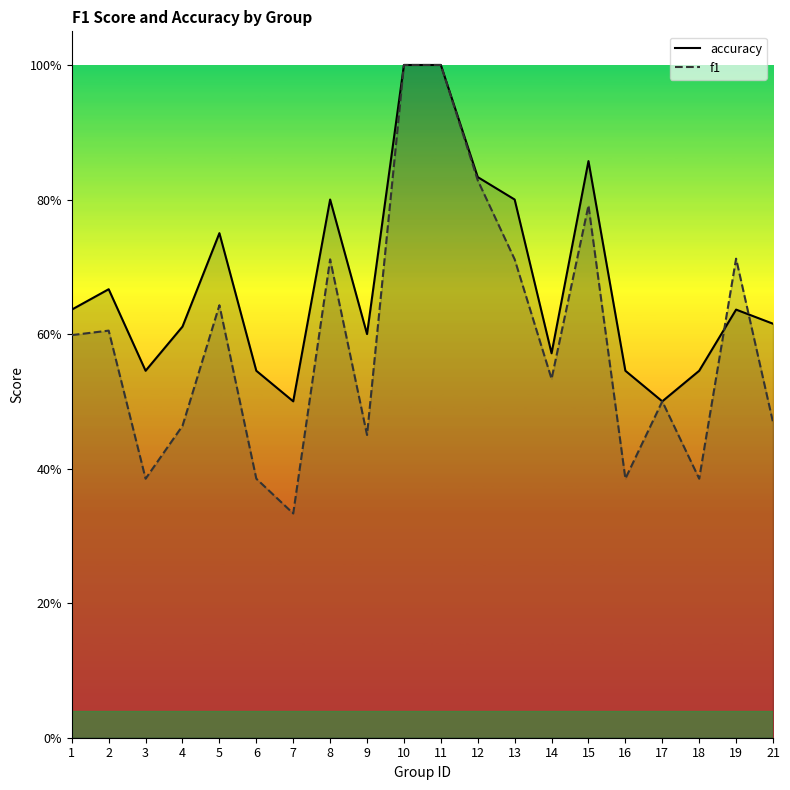

What are all the series names shown in the legend?

accuracy, f1